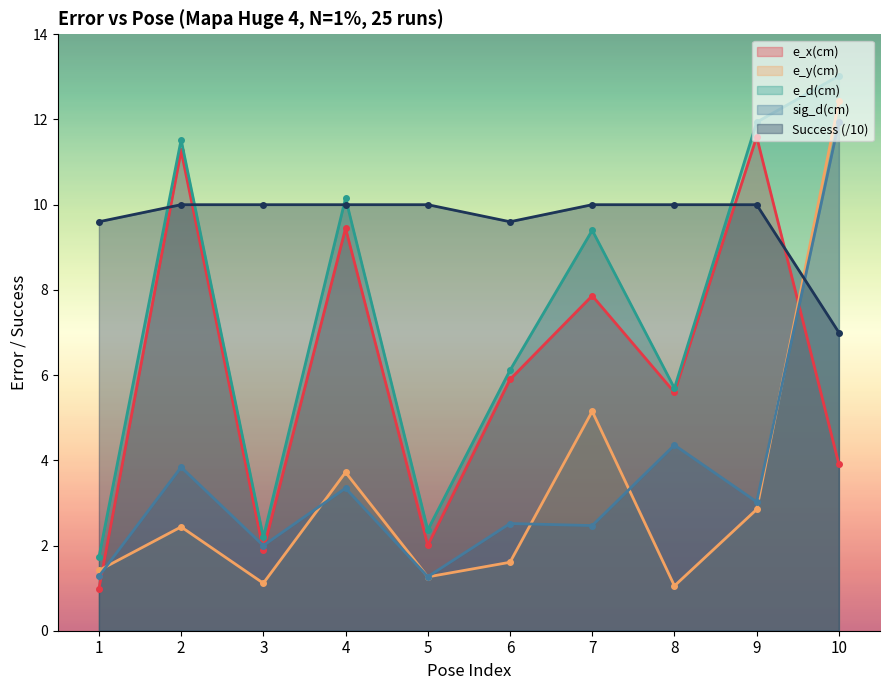

How many values in the e_y(cm) series exceed 2?

5